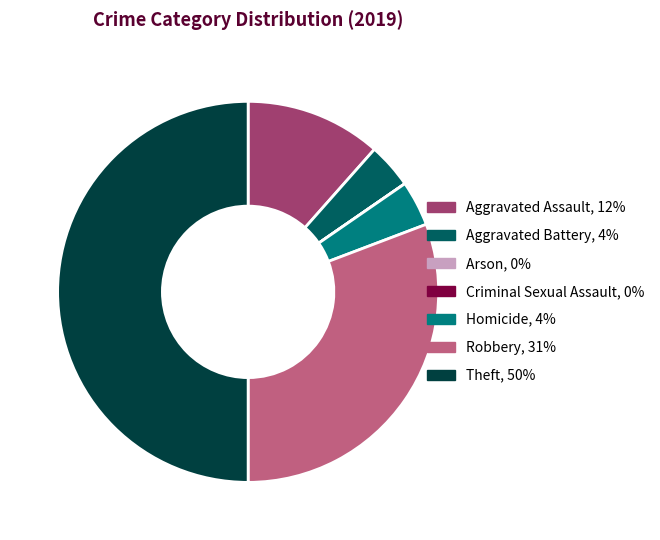

Is it true that Theft, 50% is 64% of the pie?

False